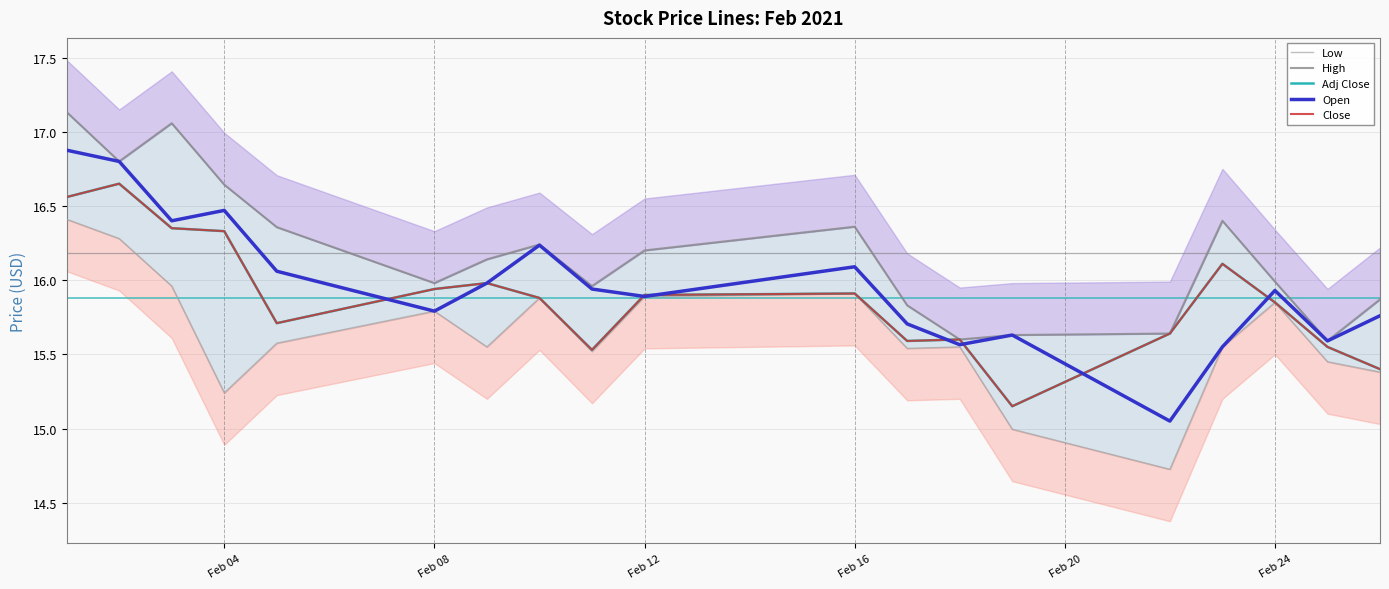

How many categories are shown in the chart?

19